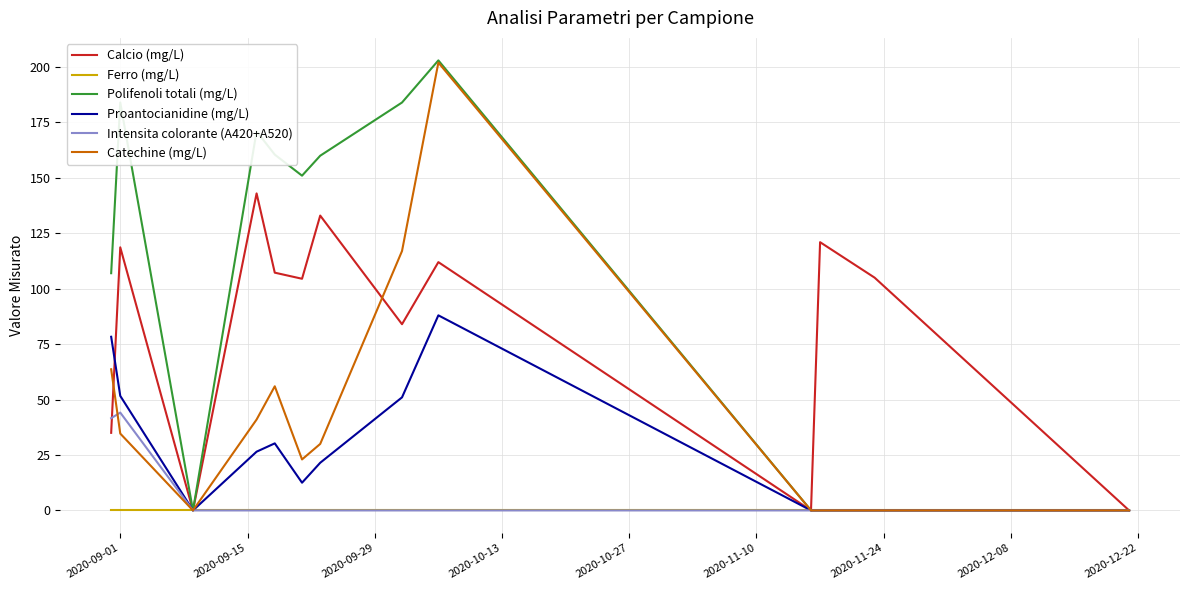

What is the maximum value shown in the chart?

203.0